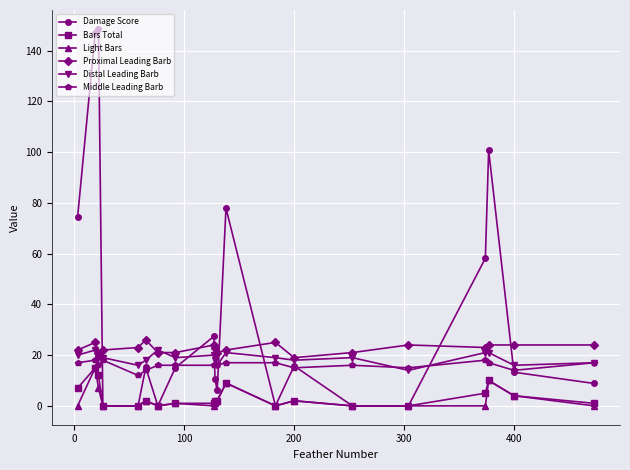

What is the sum of all Damage Score values?

718.8